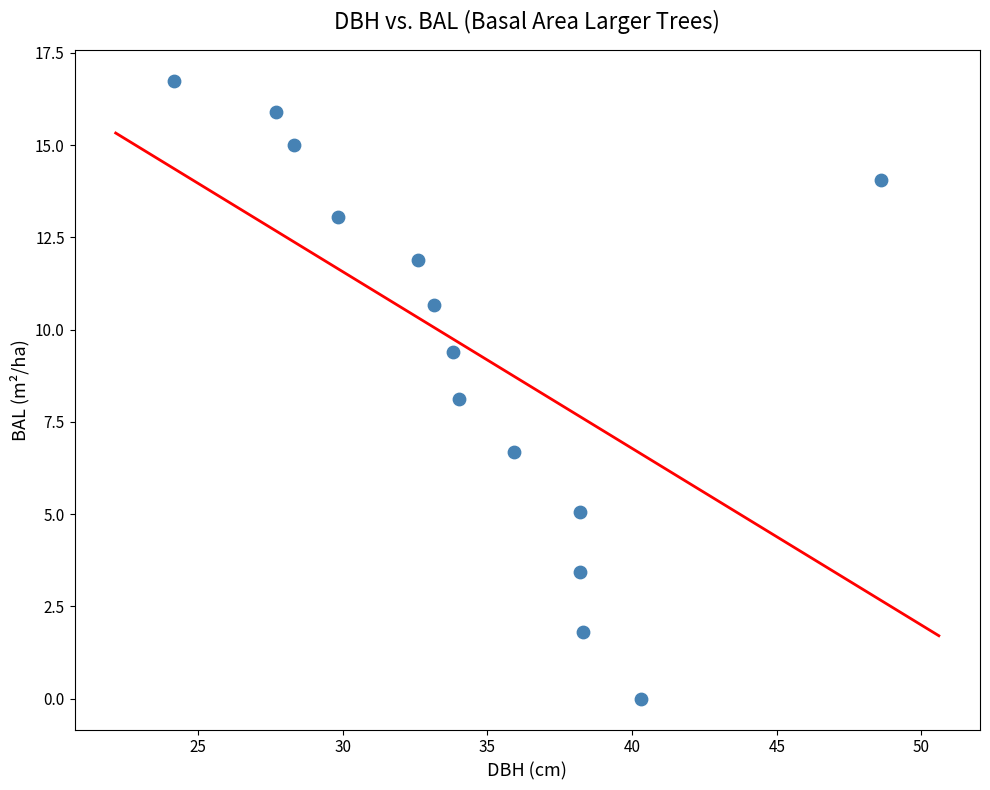

What is the range of Y values (max minus min)?

16.7